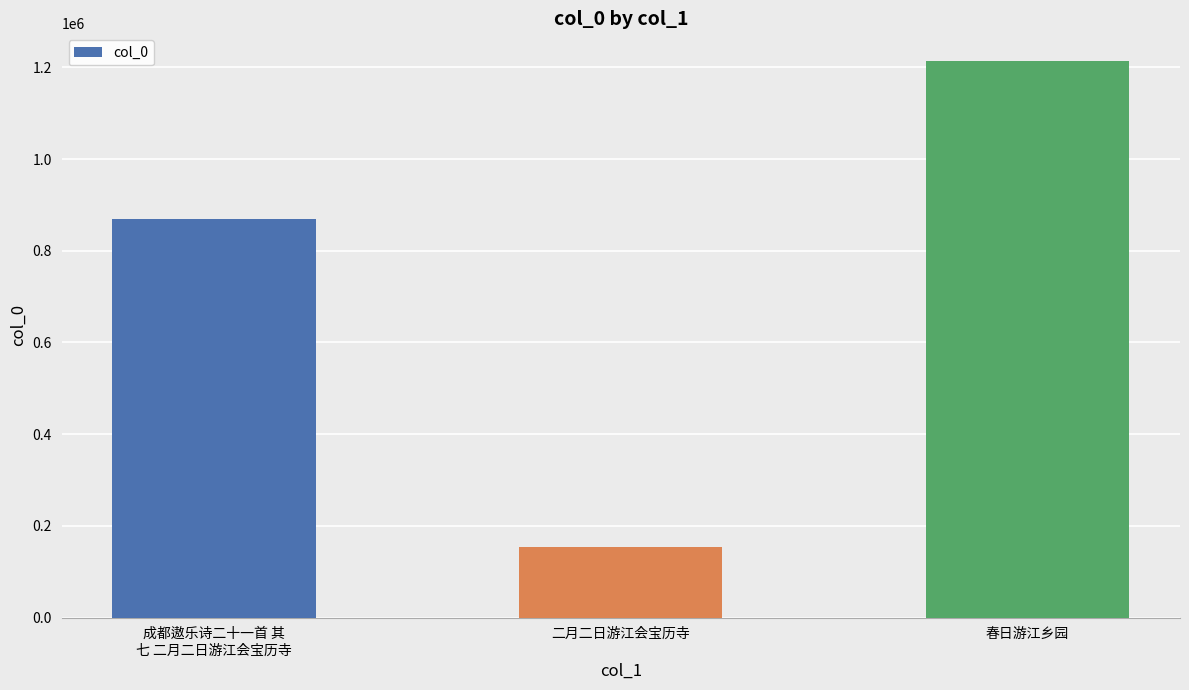

Reading left to right, extract all data points from this chart.

870354	153938	1213706